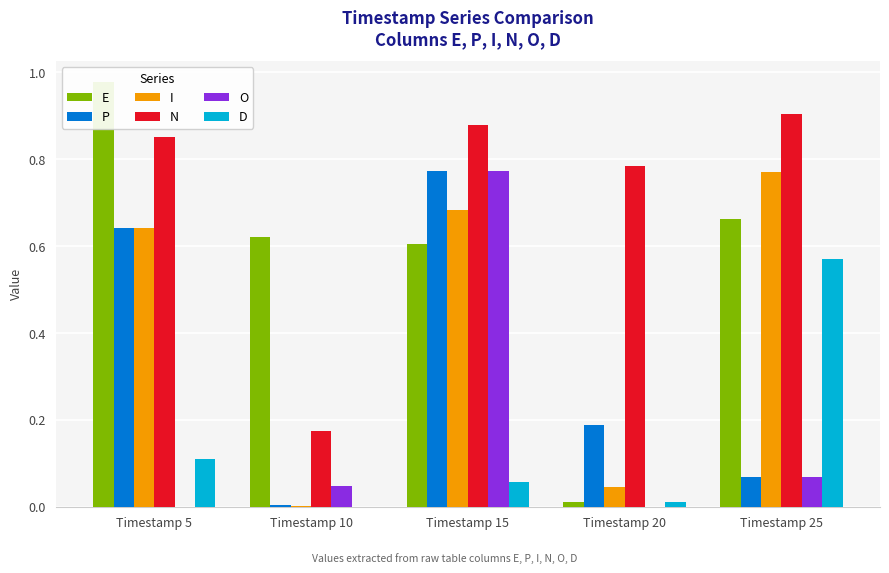

Reading left to right, what are all the values shown in this chart?

E: Timestamp 5=1.0	Timestamp 10=0.6	Timestamp 15=0.6	Timestamp 20=0.0	Timestamp 25=0.7
P: Timestamp 5=0.6	Timestamp 10=0.0	Timestamp 15=0.8	Timestamp 20=0.2	Timestamp 25=0.1
I: Timestamp 5=0.6	Timestamp 10=0.0	Timestamp 15=0.7	Timestamp 20=0.0	Timestamp 25=0.8
N: Timestamp 5=0.9	Timestamp 10=0.2	Timestamp 15=0.9	Timestamp 20=0.8	Timestamp 25=0.9
O: Timestamp 5=0.0	Timestamp 10=0.0	Timestamp 15=0.8	Timestamp 20=0.0	Timestamp 25=0.1
D: Timestamp 5=0.1	Timestamp 10=0.0	Timestamp 15=0.1	Timestamp 20=0.0	Timestamp 25=0.6